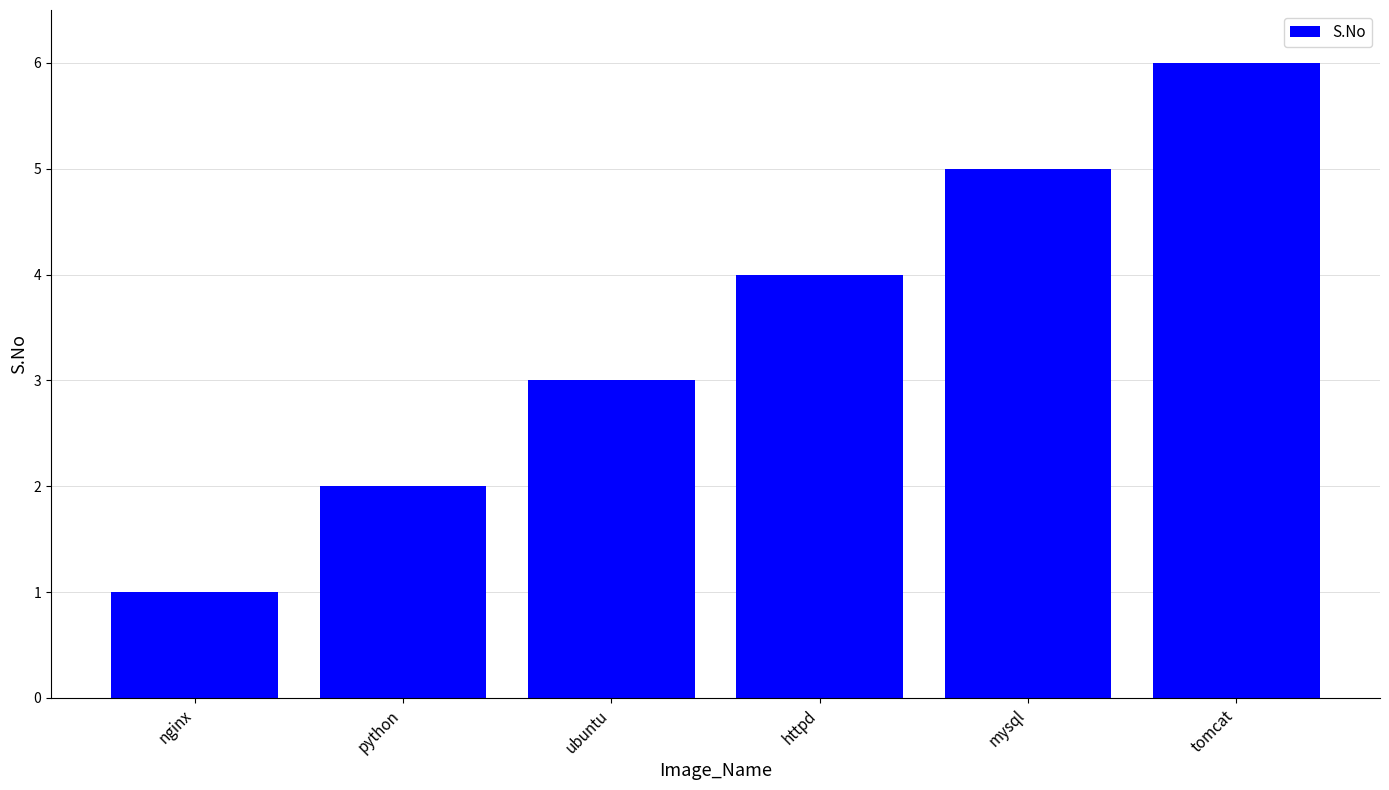

What is the change in value from nginx to httpd?

+3